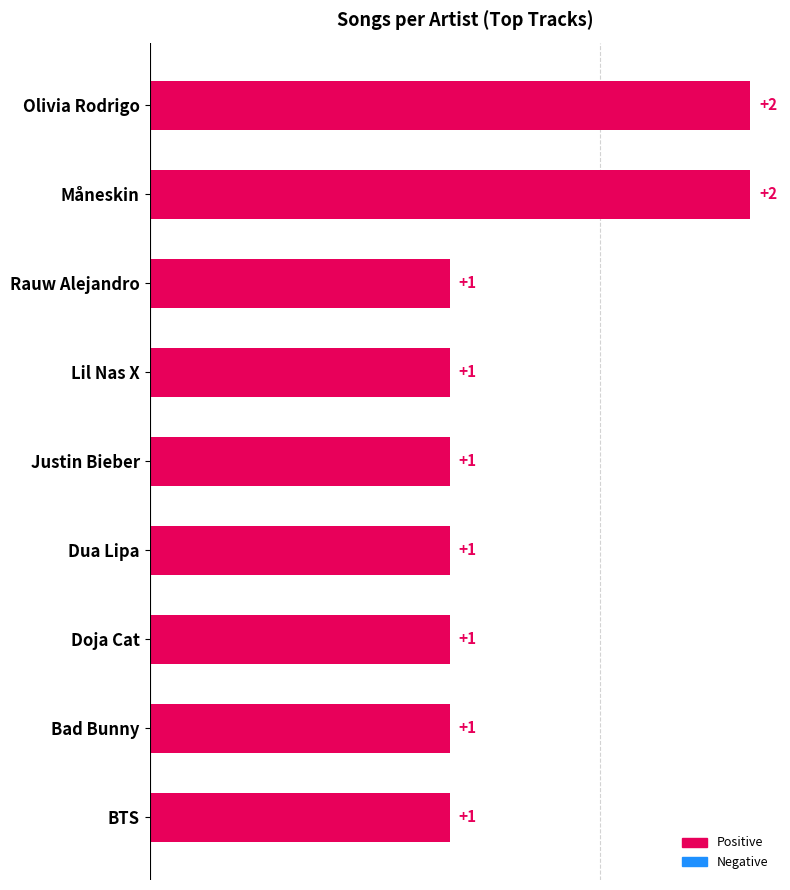

True or false: the data shows 2 at BTS.

False